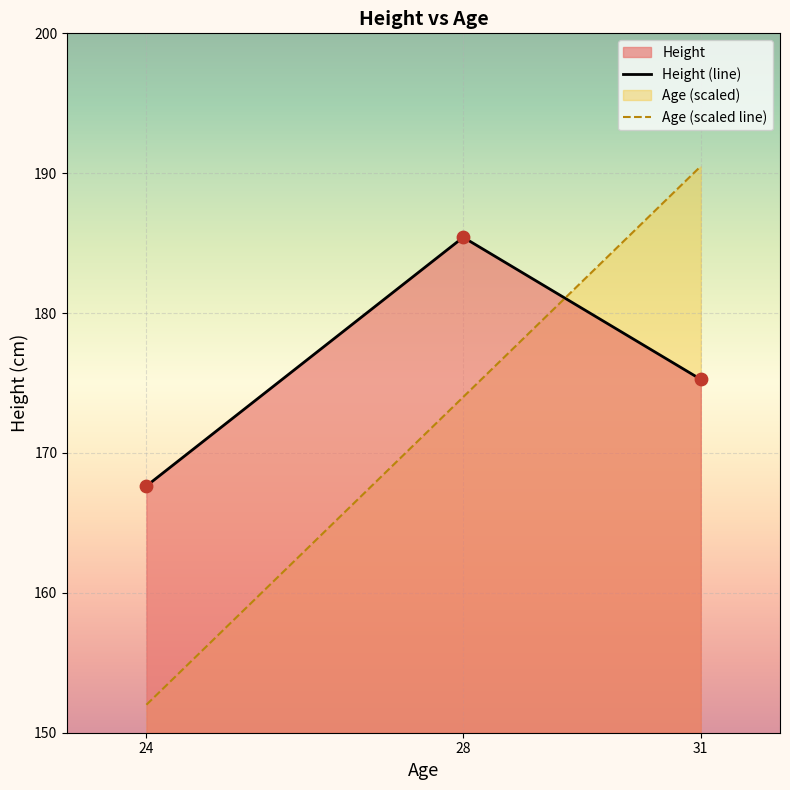

What is the spread (max minus min) of values at 24?

15.6